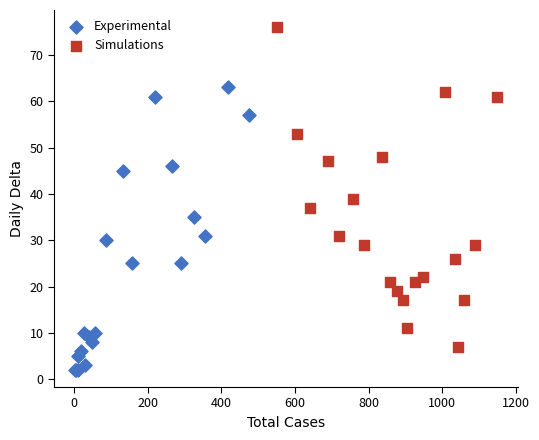

Which series has the largest Y range (max minus min)?

Simulations